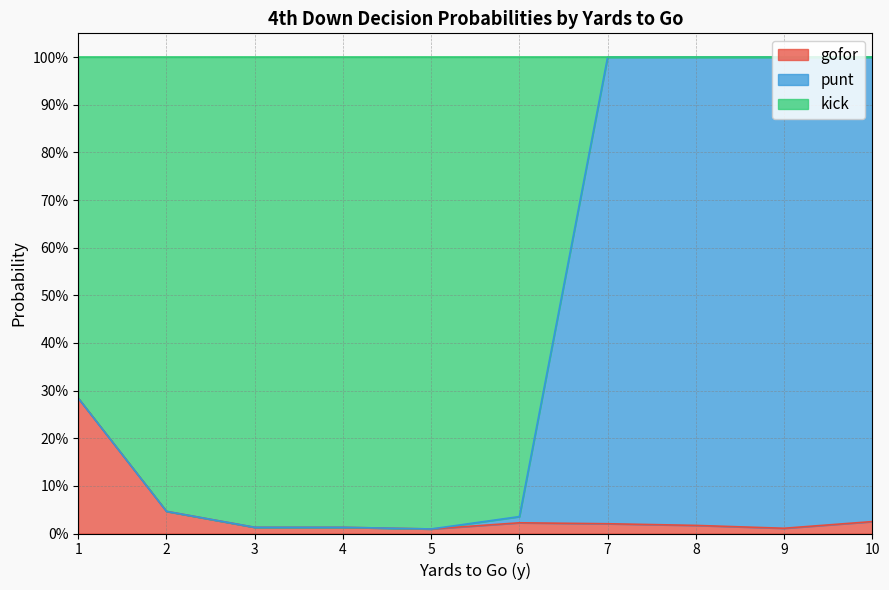

Which series has the largest range (max minus min)?

punt